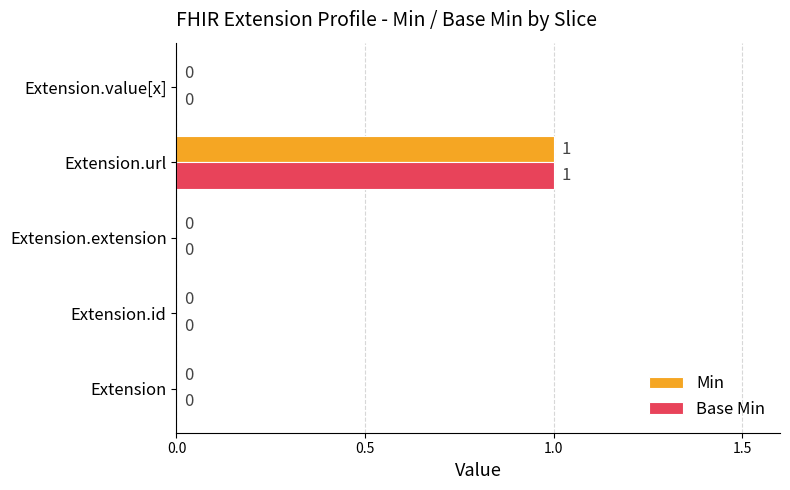

At which category is the sum across all series the highest?

Extension.url